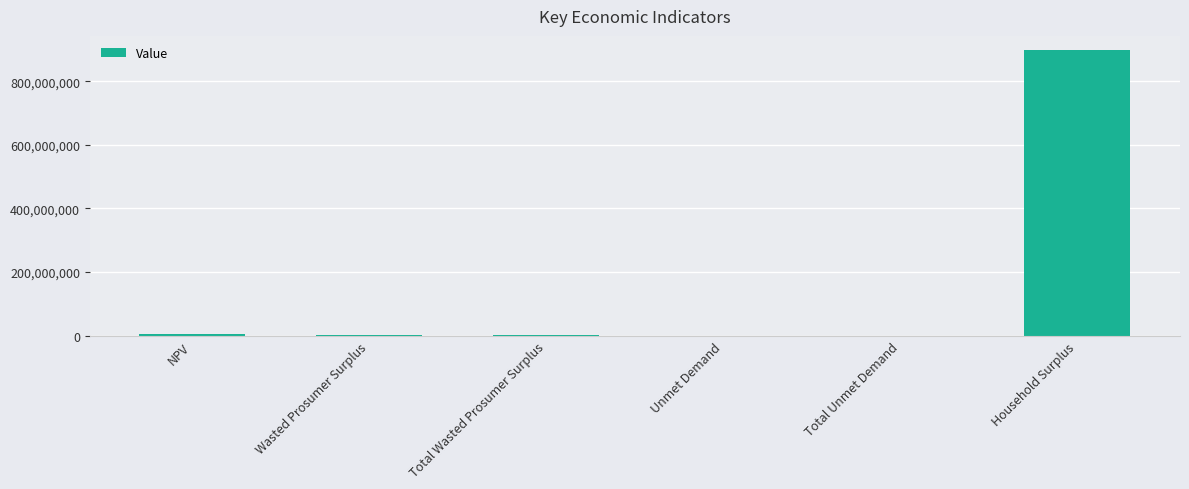

What is the sum of all values?

903643073.3